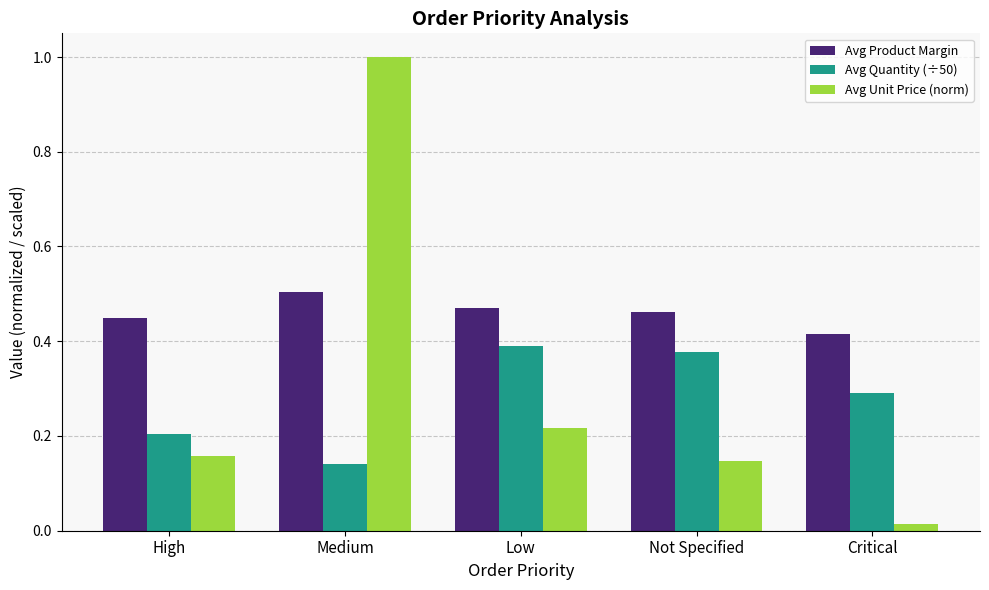

Count the number of categories in the chart.

5